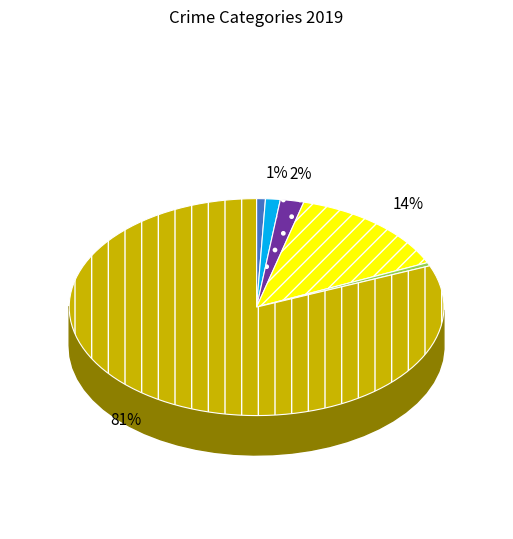

Approximately how many times larger is the value at Aggravated Battery compared to Burglary?

0.6